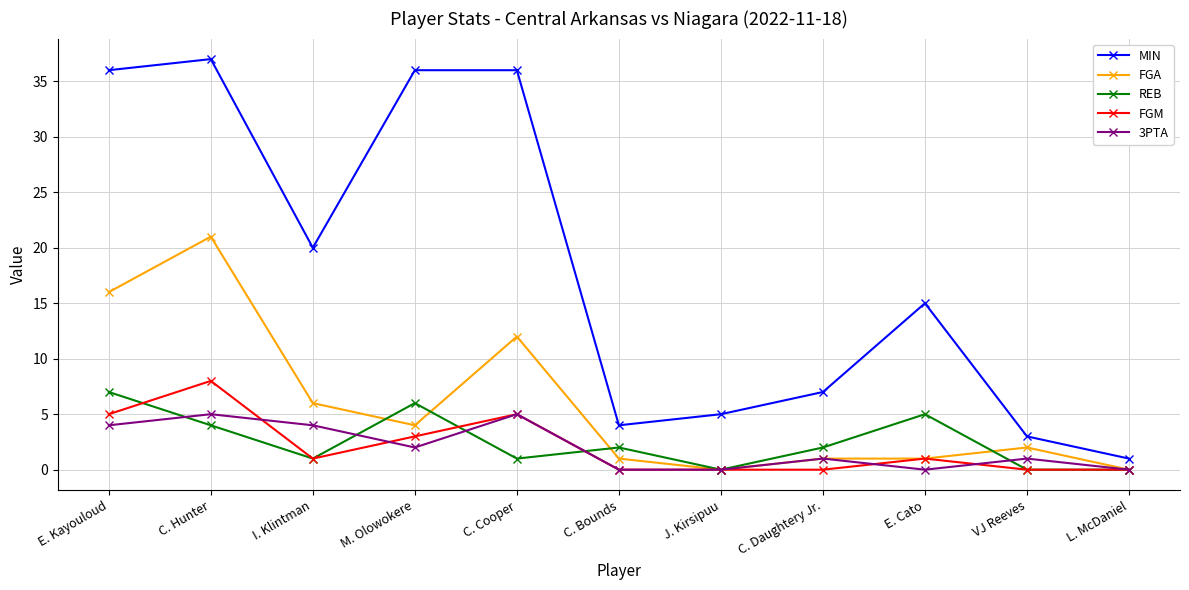

True or false: FGA and MIN cross at least once.

False